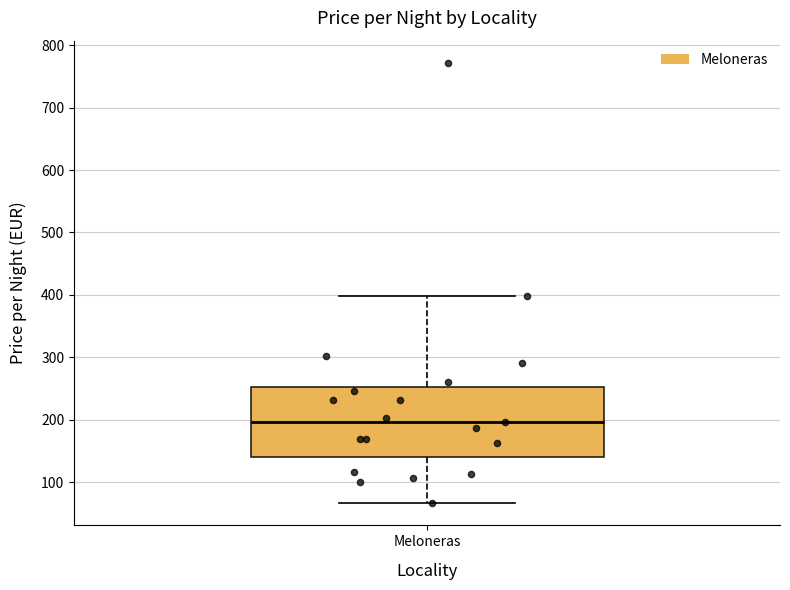

Transcribe this box plot: give where the median line is, the range the box spans, and where the two whiskers end, as read against the y-axis. The values are not printed on the chart, so give them approximately, as read against the axis.

median 200, box 140 to 250, whiskers 70 to 400